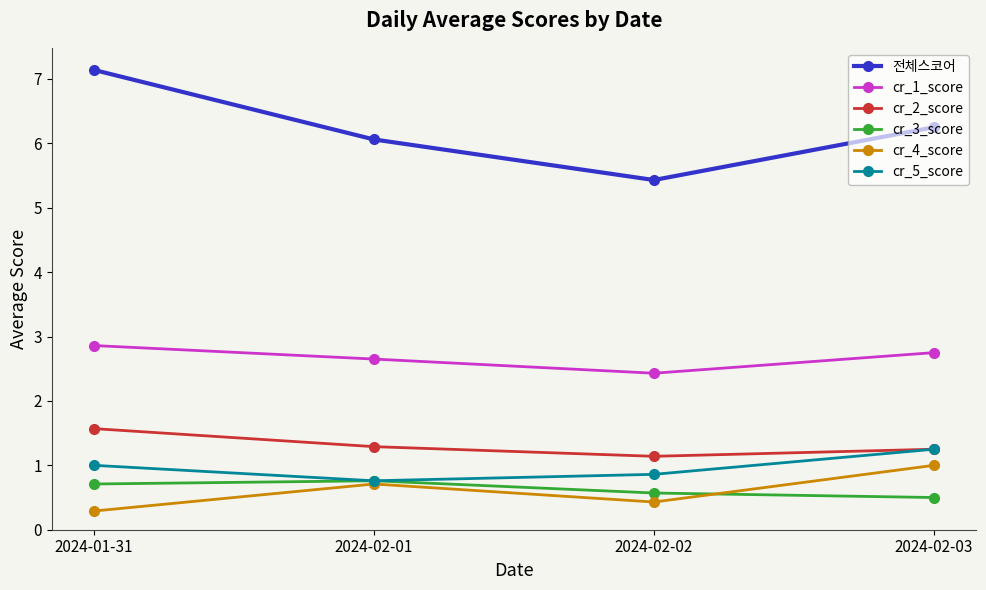

What is the difference between the highest and lowest values at 2024-02-02?

5.0